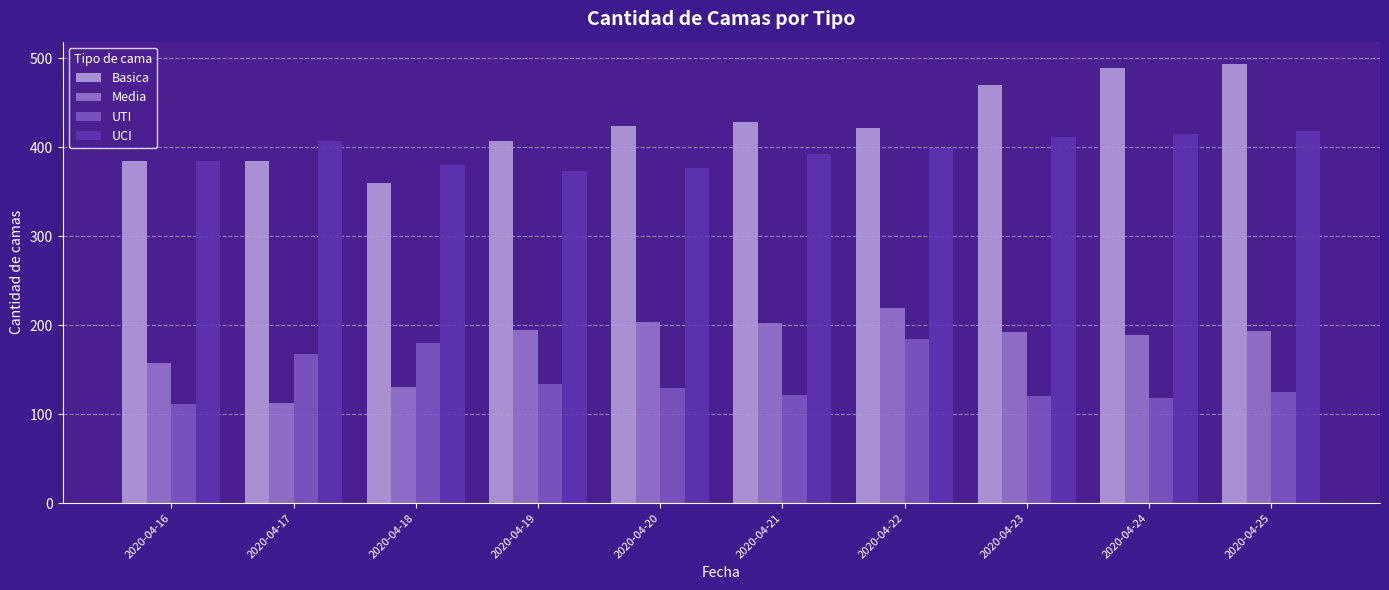

Rank the series by their maximum value, from highest to lowest.

Basica, UCI, Media, UTI